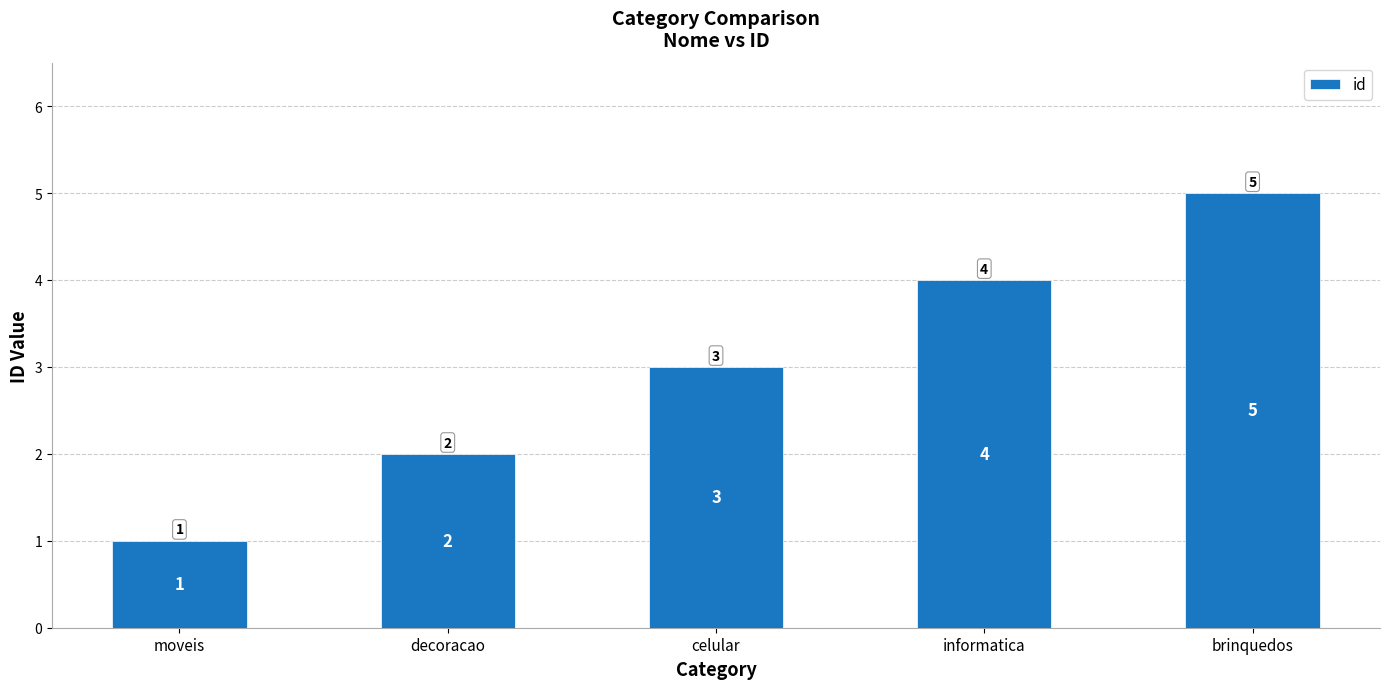

Rank the categories by value from lowest to highest.

moveis, decoracao, celular, informatica, brinquedos